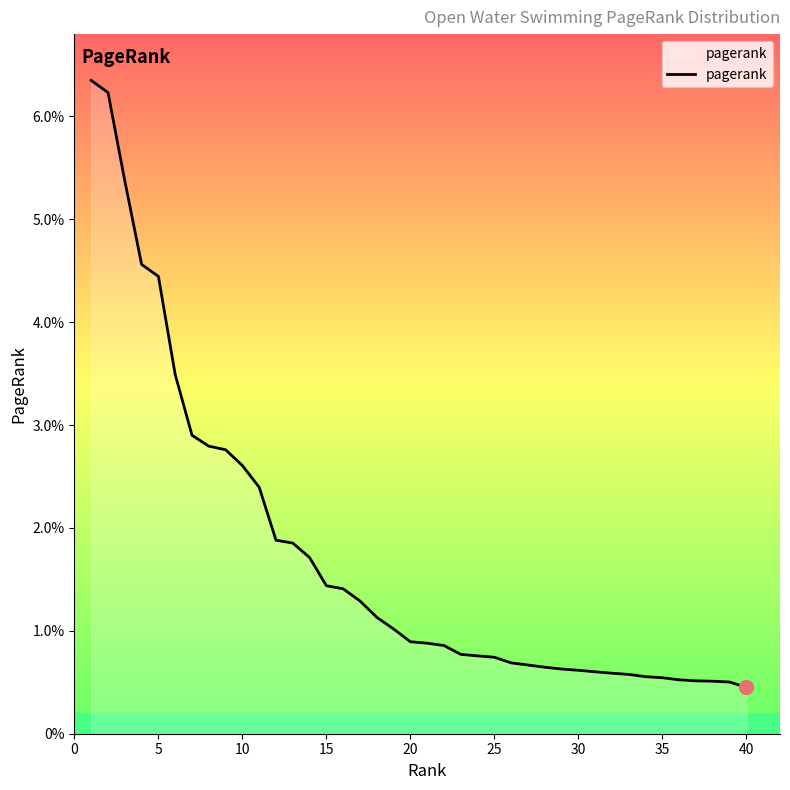

Does the chart display data point markers on the line(s)?

No